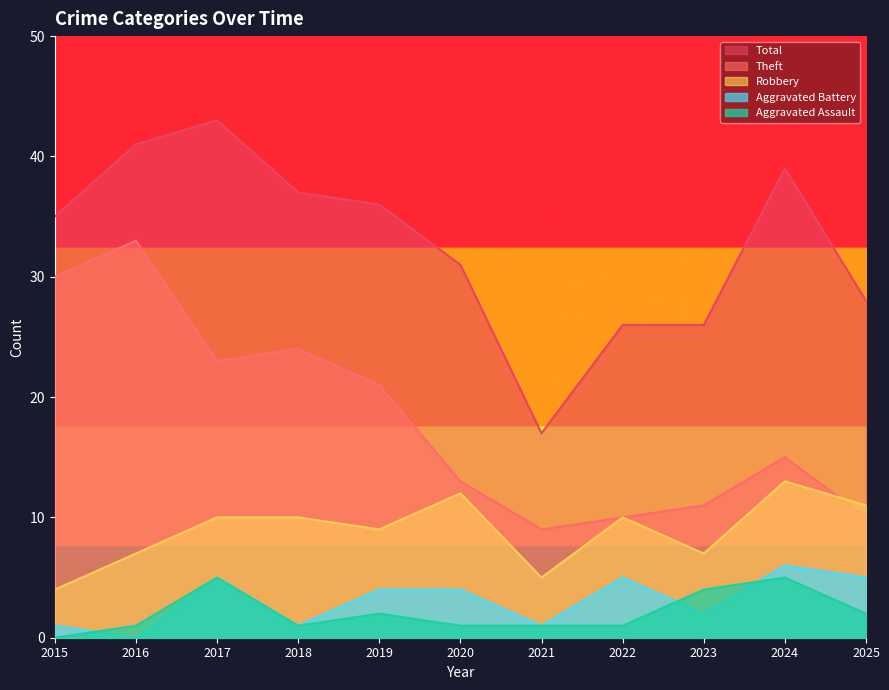

True or false: Theft has a value of 2 at 2023.

False